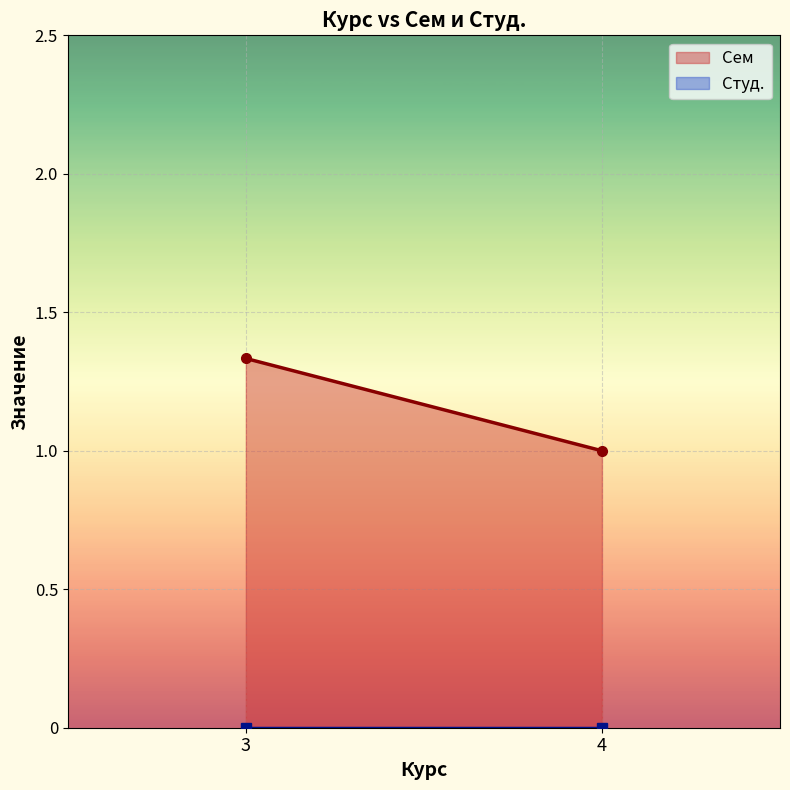

Rank the categories by Сем value from highest to lowest.

3, 4